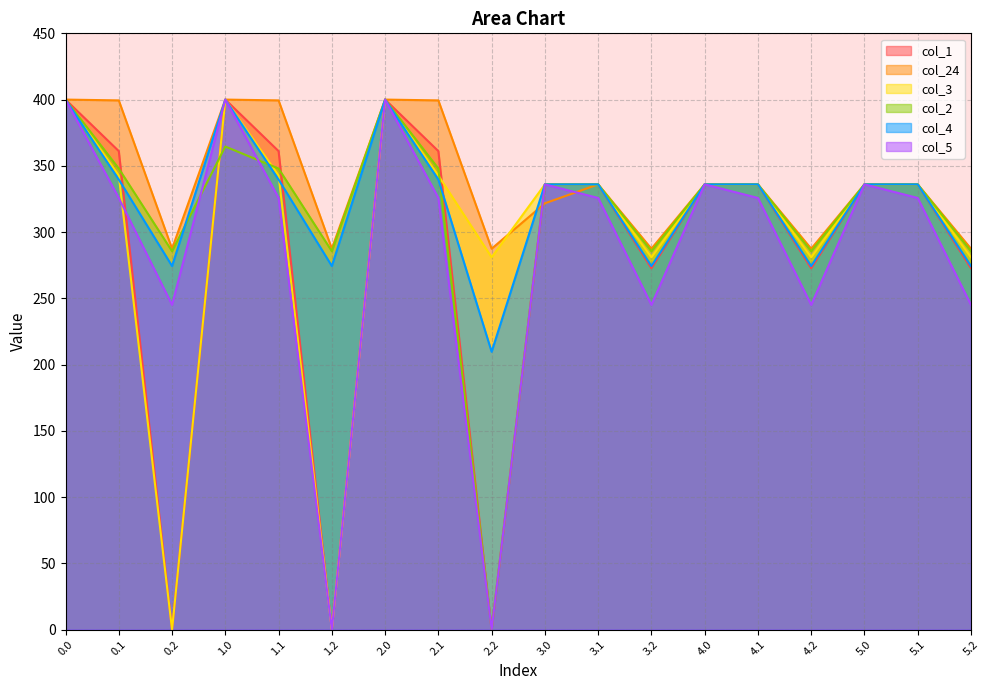

At which label does col_24 reach its minimum?

0.2